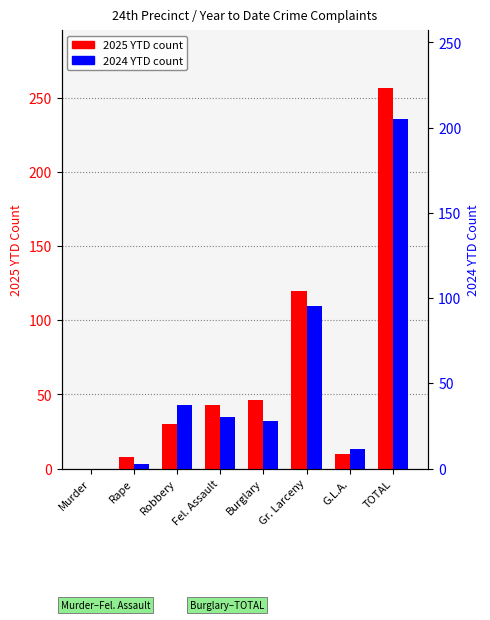

Reading left to right, list all the values displayed in this chart.

2025 YTD: Murder=0	Rape=8	Robbery=30	Fel. Assault=43	Burglary=46	Gr. Larceny=120	G.L.A.=10	TOTAL=257
2024 YTD: Murder=0	Rape=3	Robbery=43	Fel. Assault=35	Burglary=32	Gr. Larceny=110	G.L.A.=13	TOTAL=236